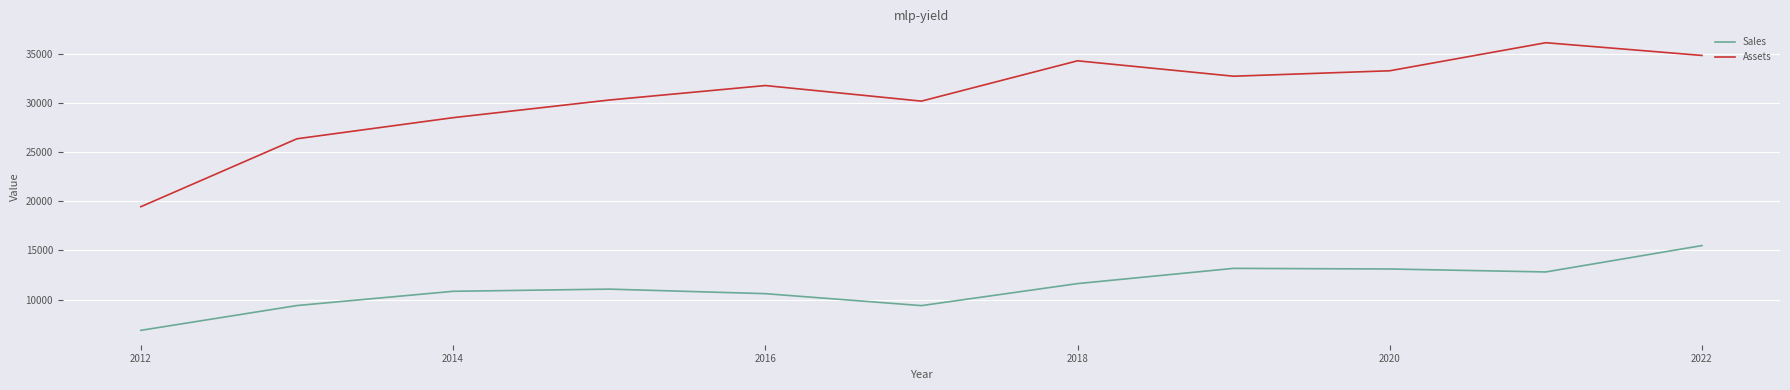

Which series has the largest total across all categories?

Assets